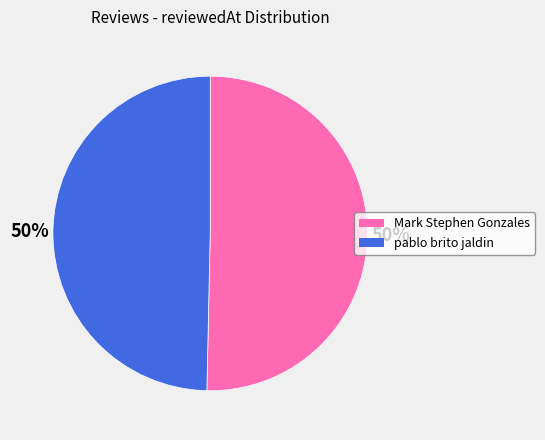

Is the sum of pablo brito jaldin and Mark Stephen Gonzales greater than half?

Yes